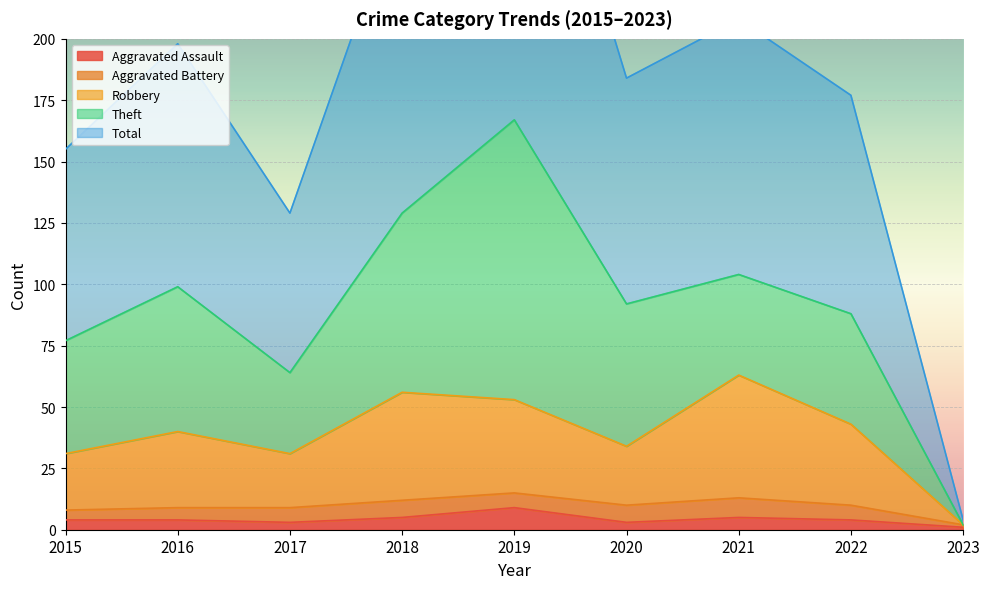

The Aggravated Assault series shows 3 at 2020. True or false?

True